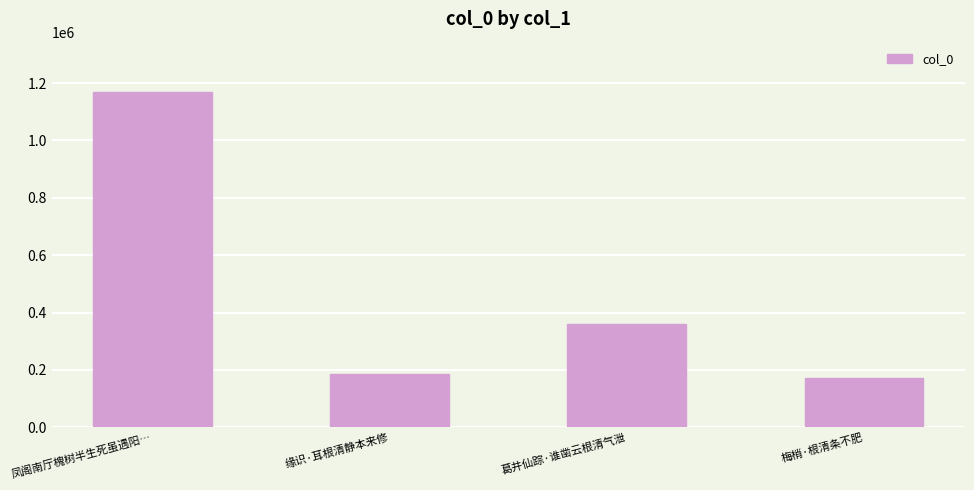

How many data points are less than 361036?

2